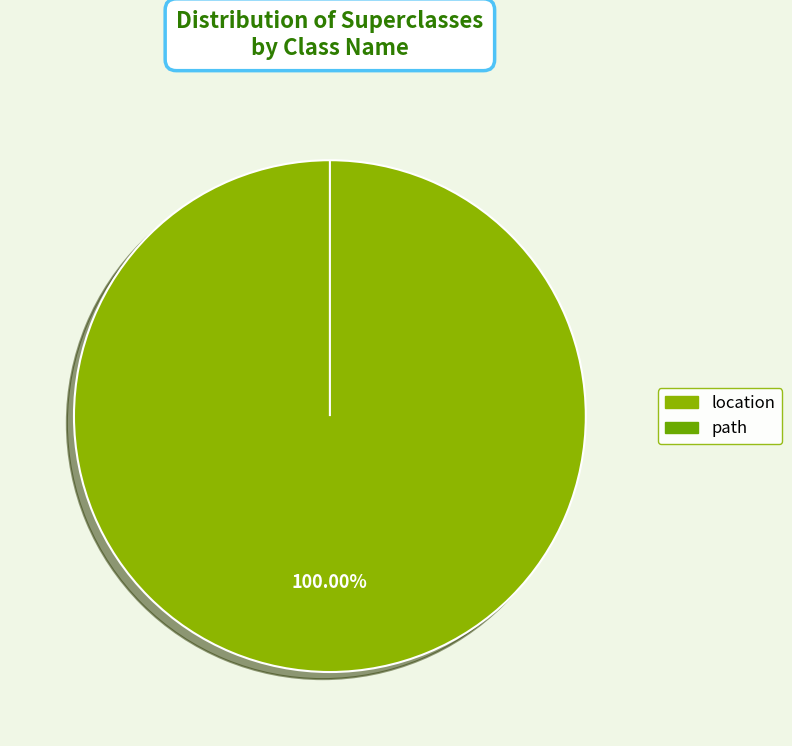

Between path and location, which is larger?

location